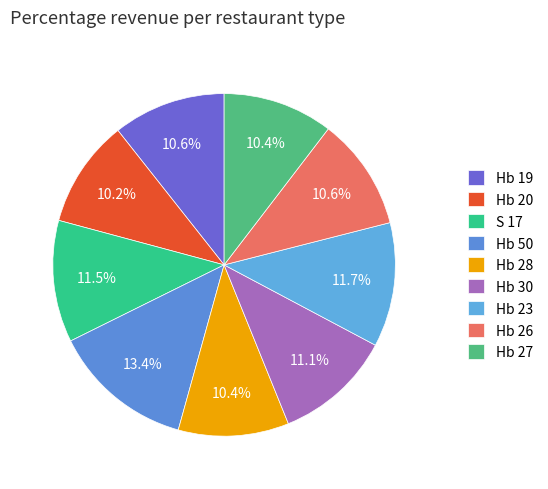

Rank the categories by value from lowest to highest.

Hb 20, Hb 27, Hb 28, Hb 26, Hb 19, Hb 30, S 17, Hb 23, Hb 50